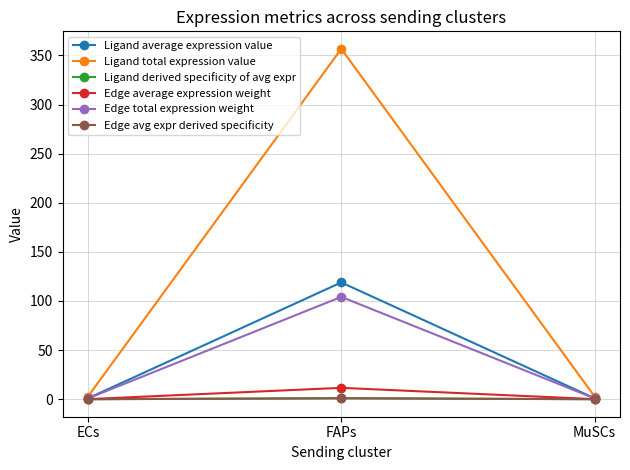

Is it true that Ligand derived specificity of avg expr equals 0.0 at ECs?

False